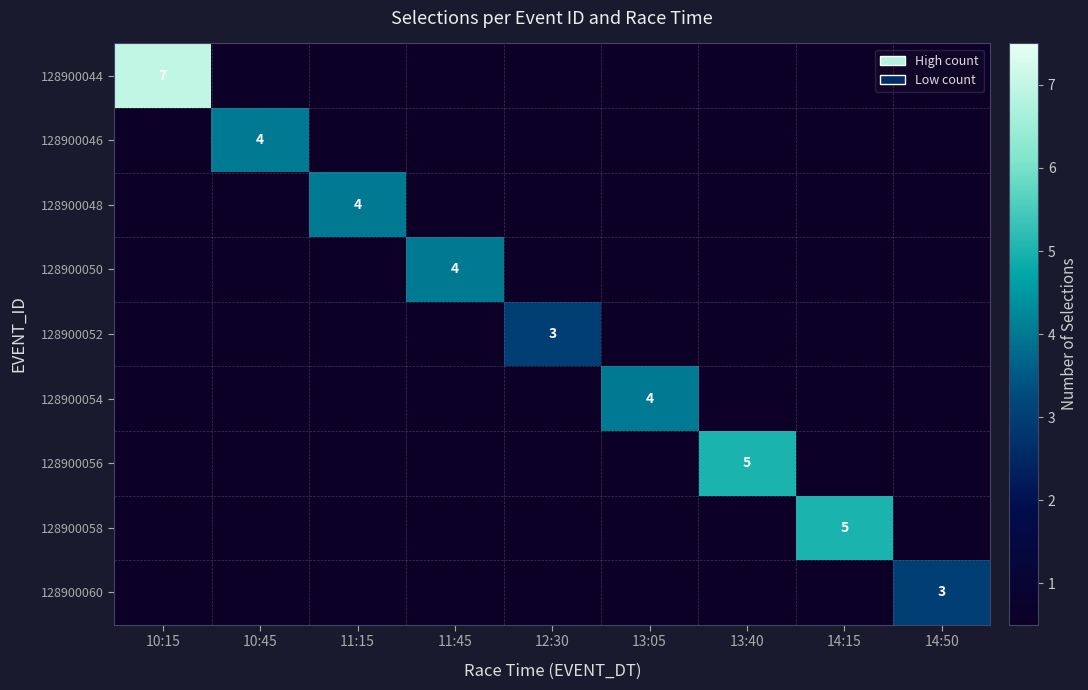

The 128900054 series shows 1 at 13:05. True or false?

False